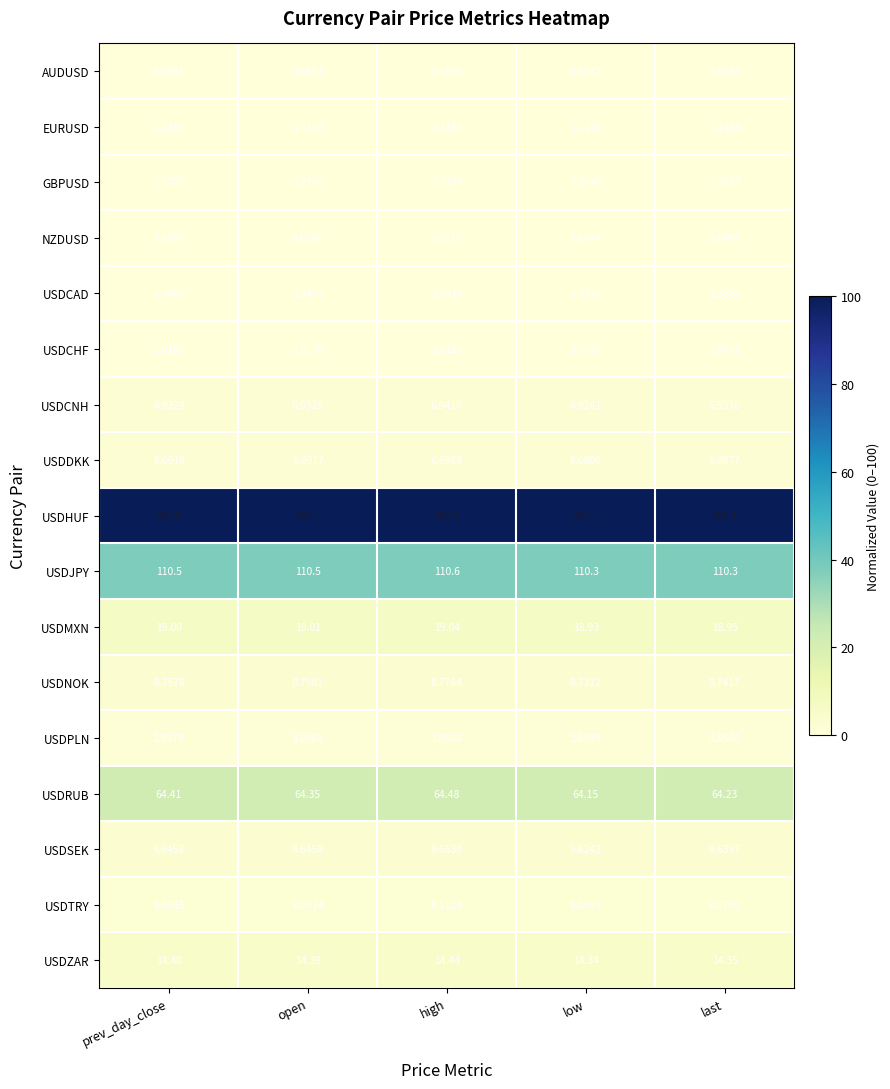

Where is USDHUF nearest to the value 292?

prev_day_close